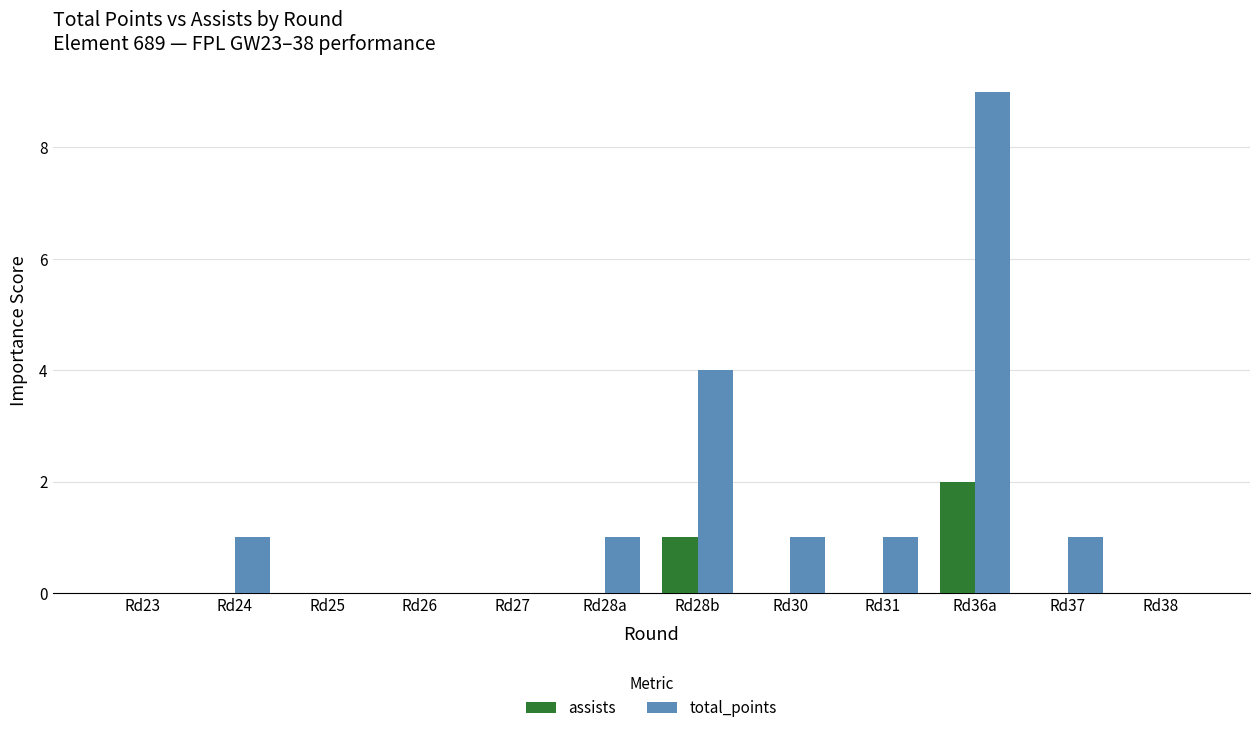

The value of assists at Rd23 is 0. True or false?

True